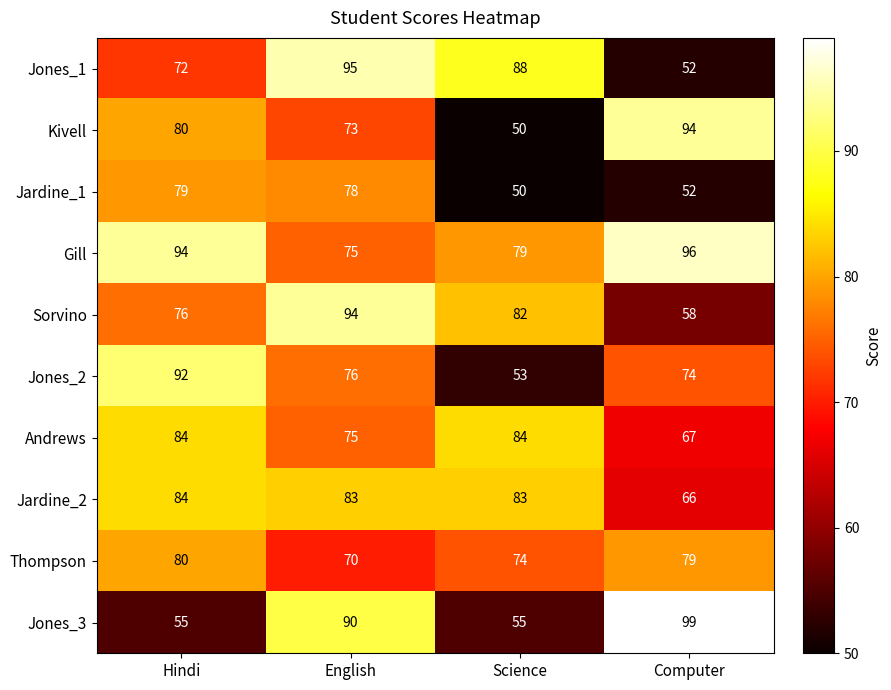

Between Hindi and English, which series saw the biggest shift?

Jones_3